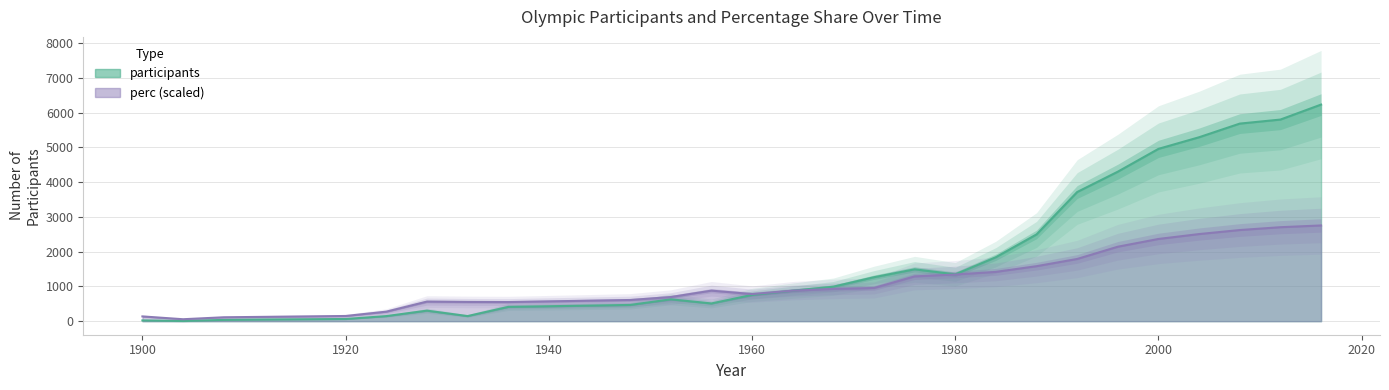

In perc, how many points are lower than both neighbors (excluding endpoints)?

3